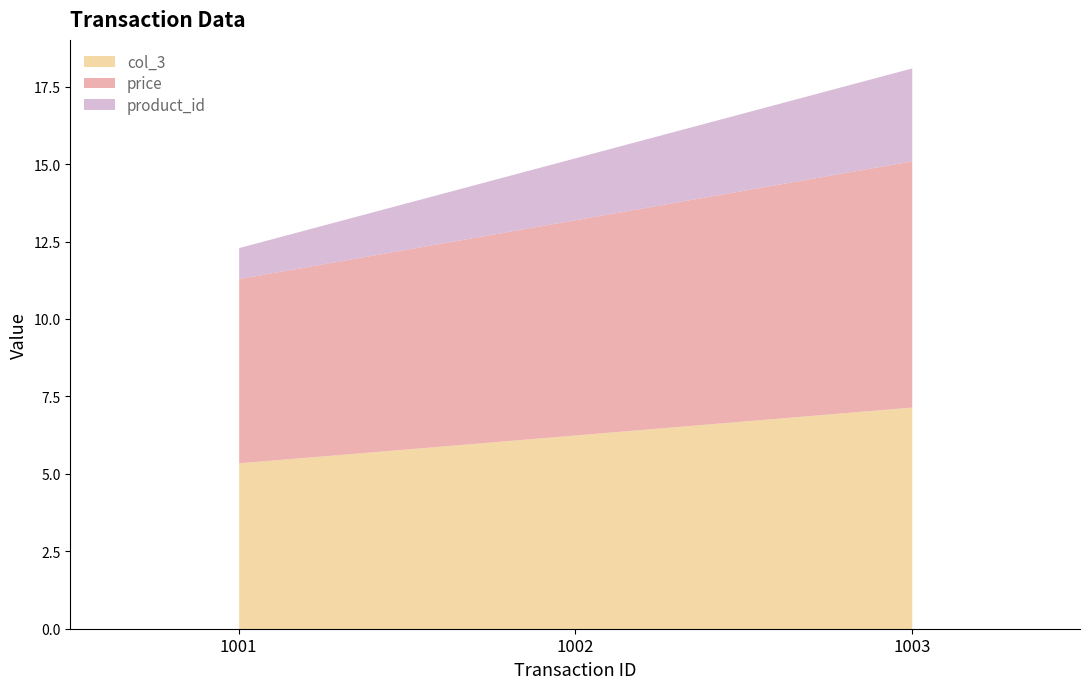

At 1001, list the series in order from smallest to largest.

product_id, col_3, price